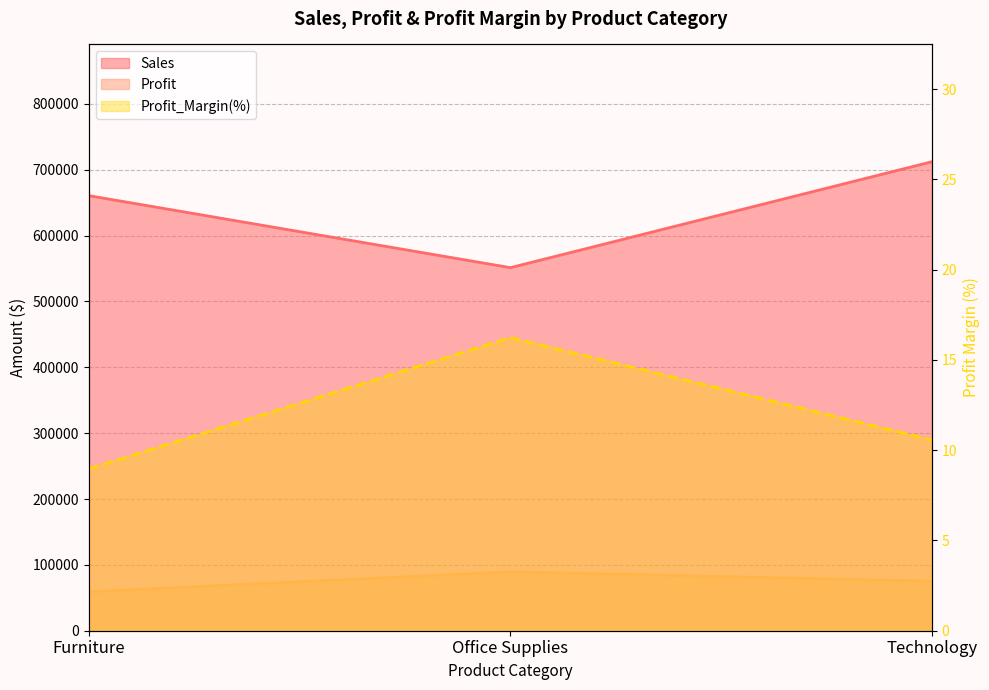

What is the value of the Sales point at the 1st from the left?

660704.3